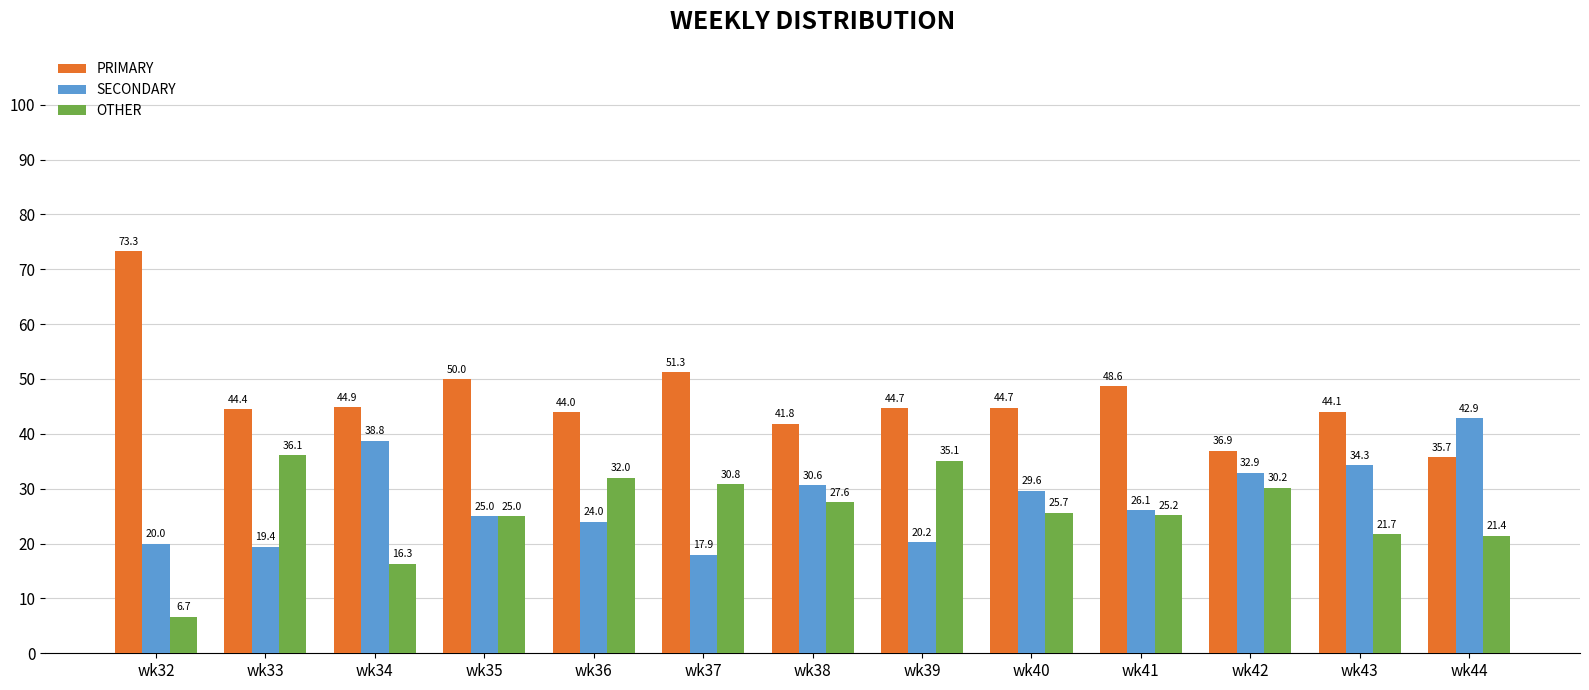

Rank the categories by SECONDARY value from lowest to highest.

wk37, wk33, wk32, wk39, wk36, wk35, wk41, wk40, wk38, wk42, wk43, wk34, wk44